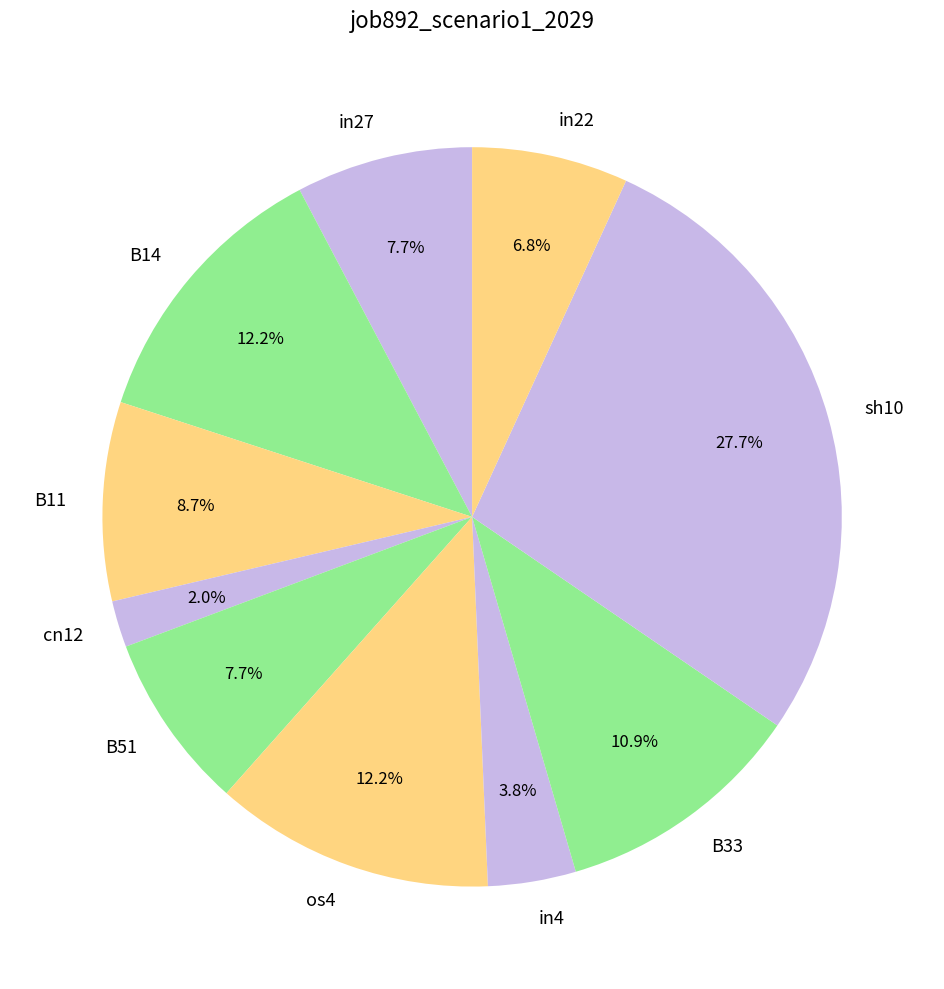

Is it true that B14 is 1% of the pie?

False